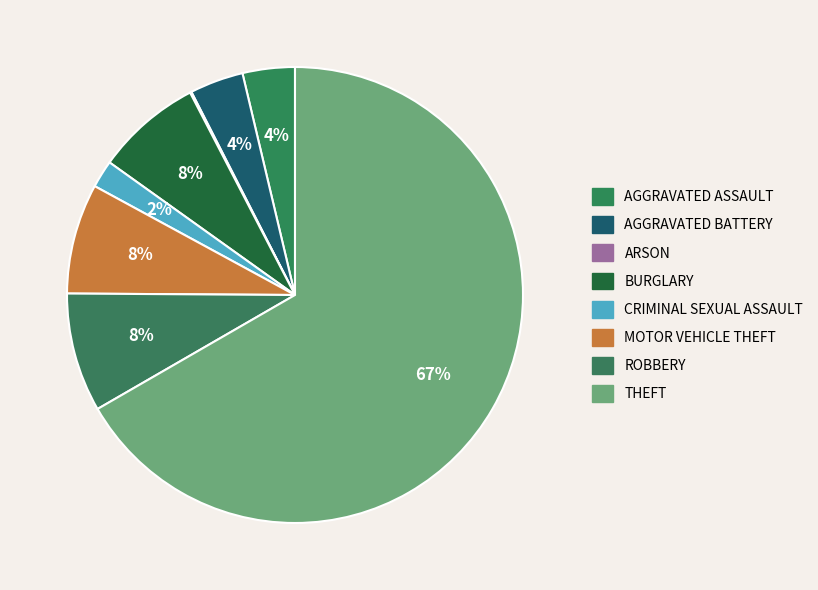

Count the number of slices in the pie.

8